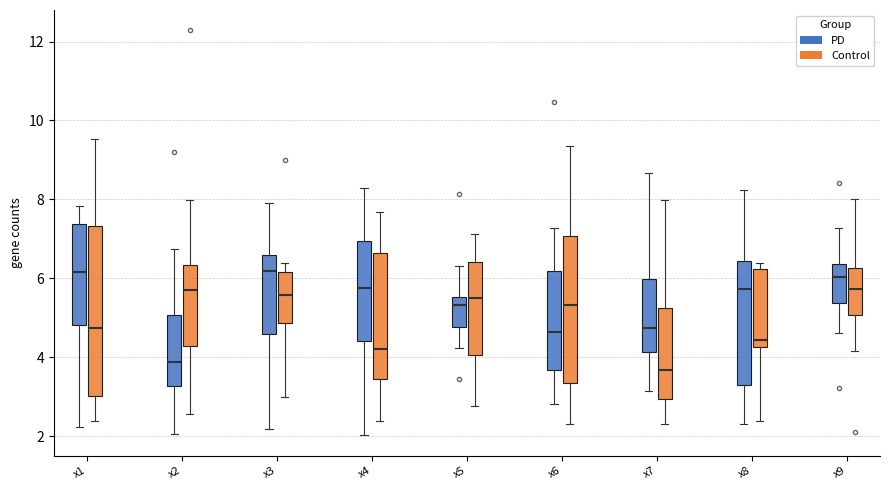

Where does the lower whisker of the box for x9 (Control) end on the y-axis? The values are not printed on the chart, so give them approximately, as read against the axis.

4.2